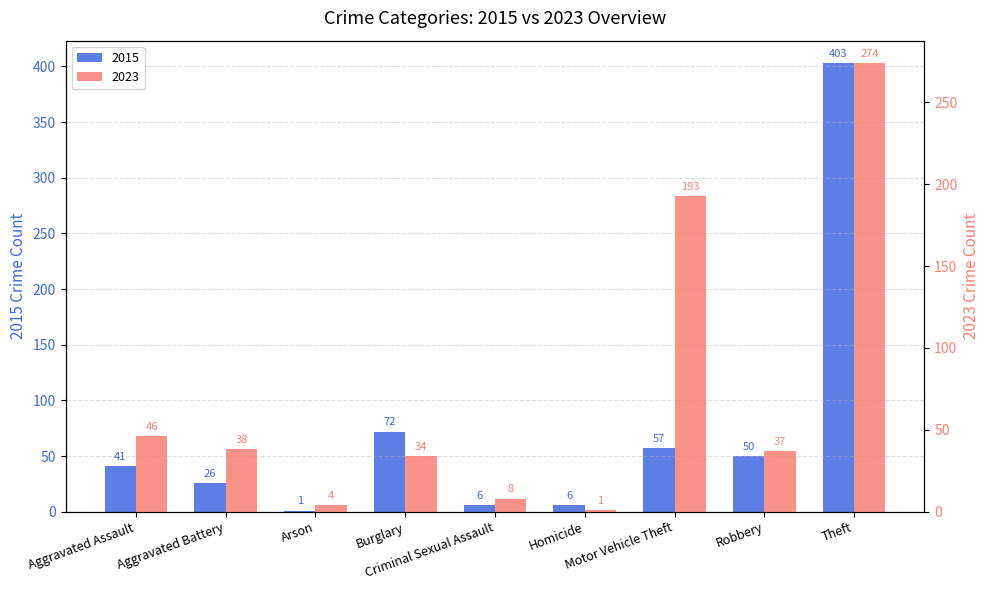

Between Robbery and Aggravated Battery, which is larger?

Robbery